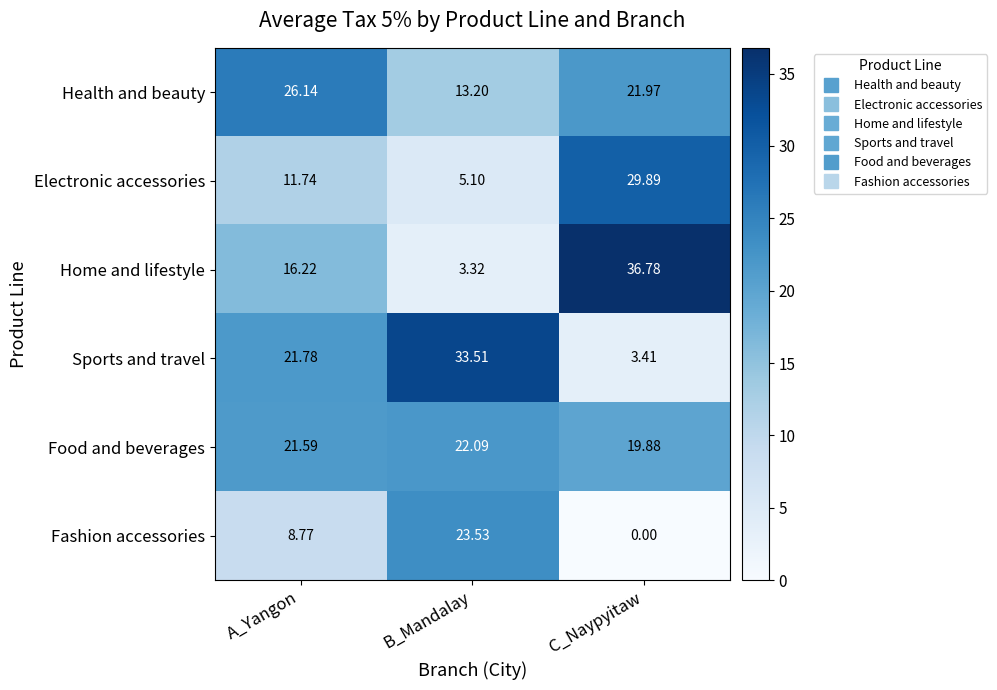

Which series has the largest total across all categories?

Food and beverages